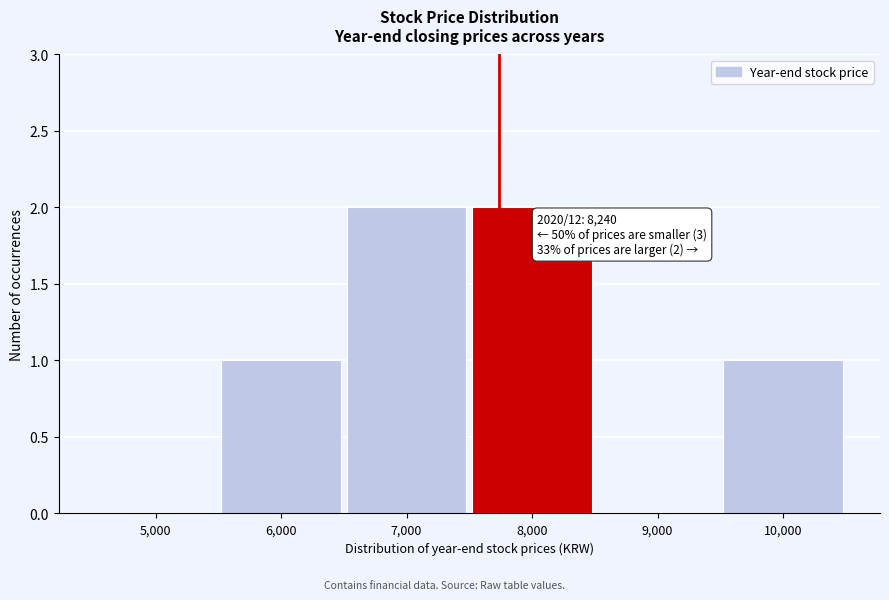

Reading left to right, transcribe all the data shown in this chart.

5,000=0	6,000=1	7,000=2	8,000=2	9,000=0	10,000=1